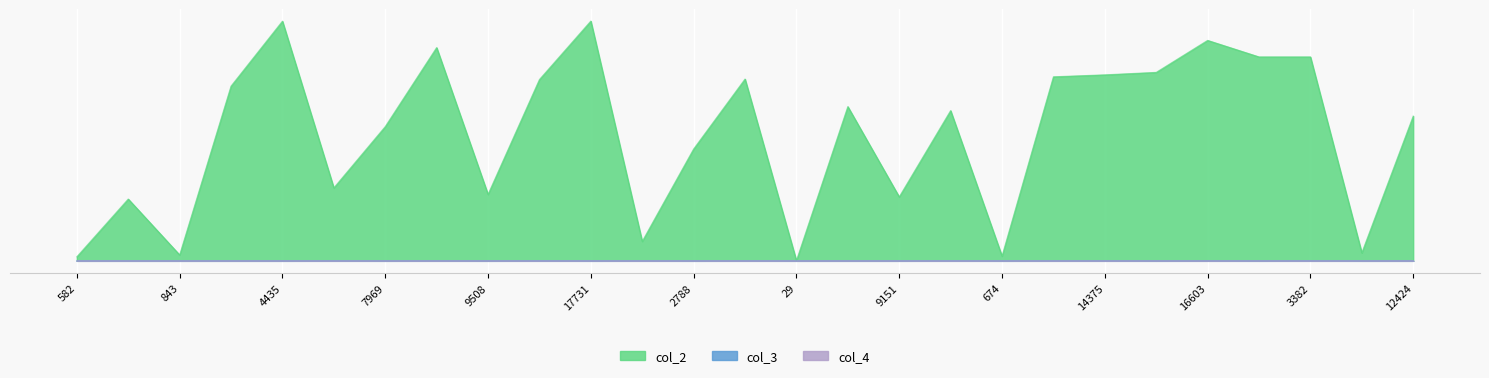

At how many categories does at least one series exceed 0?

27